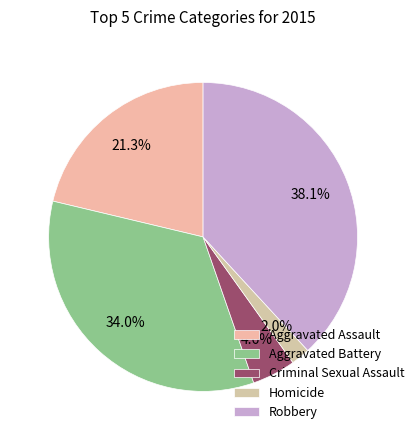

Is there any slice that represents more than half of the pie?

No